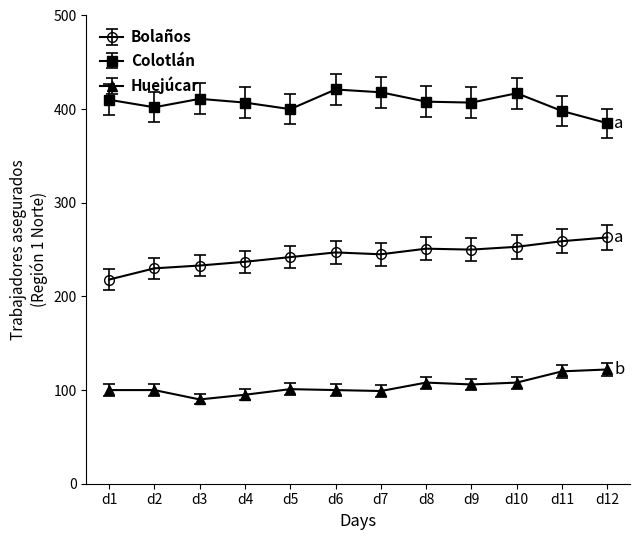

True or false: Huejúcar has more than 0 interior local peaks.

True